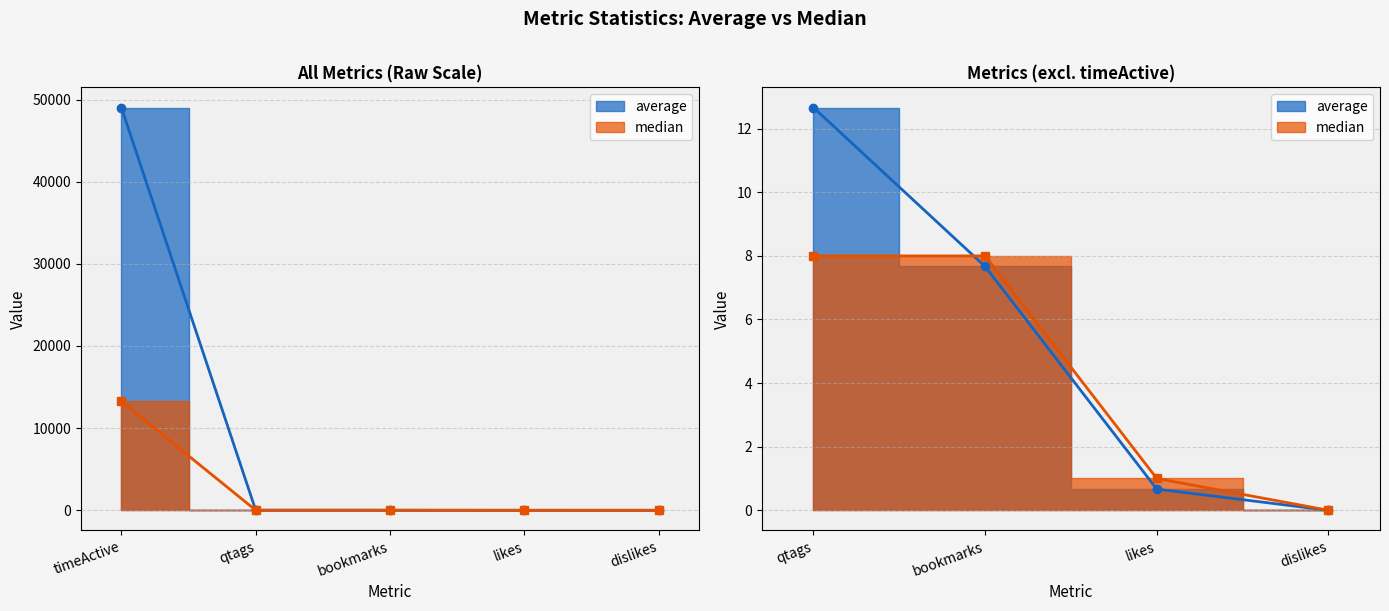

Where is average nearest to the value 24513?

qtags